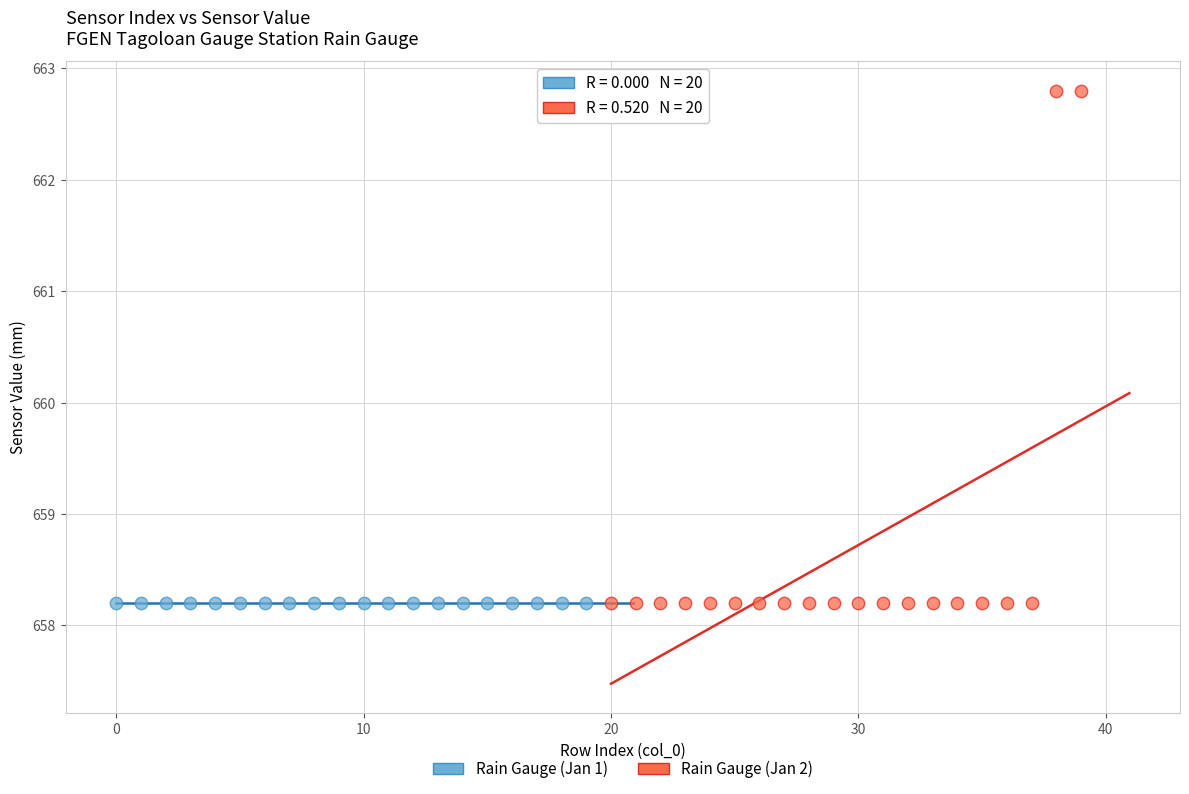

Which series contains the highest Y value?

Rain Gauge (Jan 2)